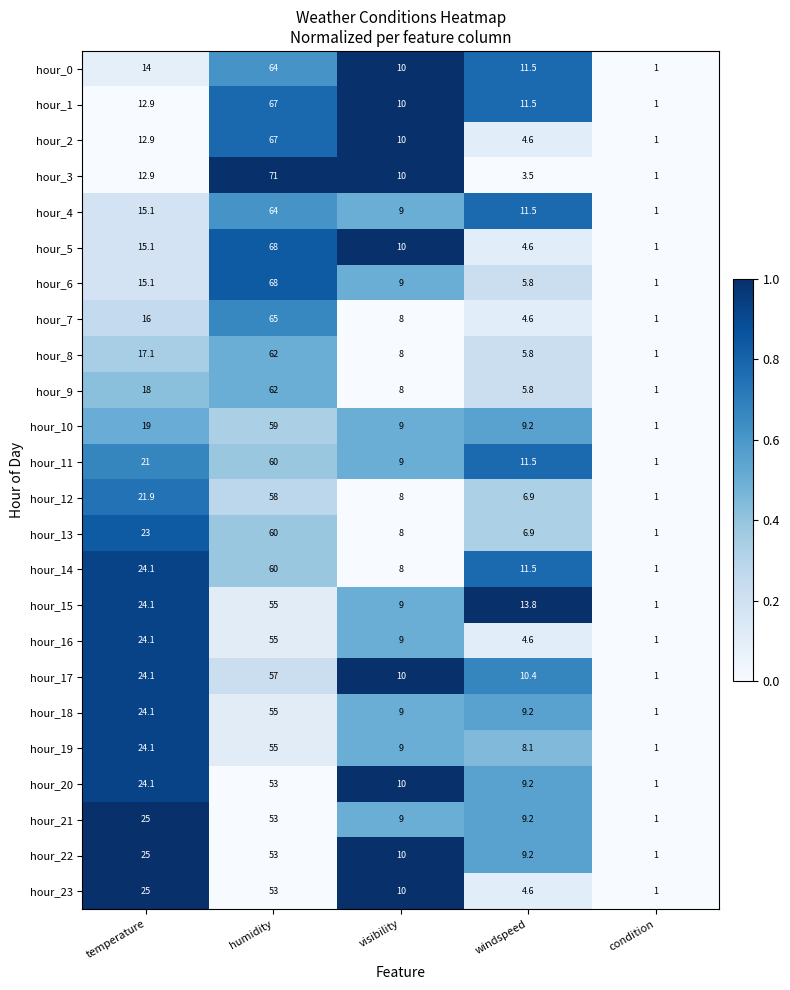

Between windspeed and condition, which series saw the biggest shift?

hour_15